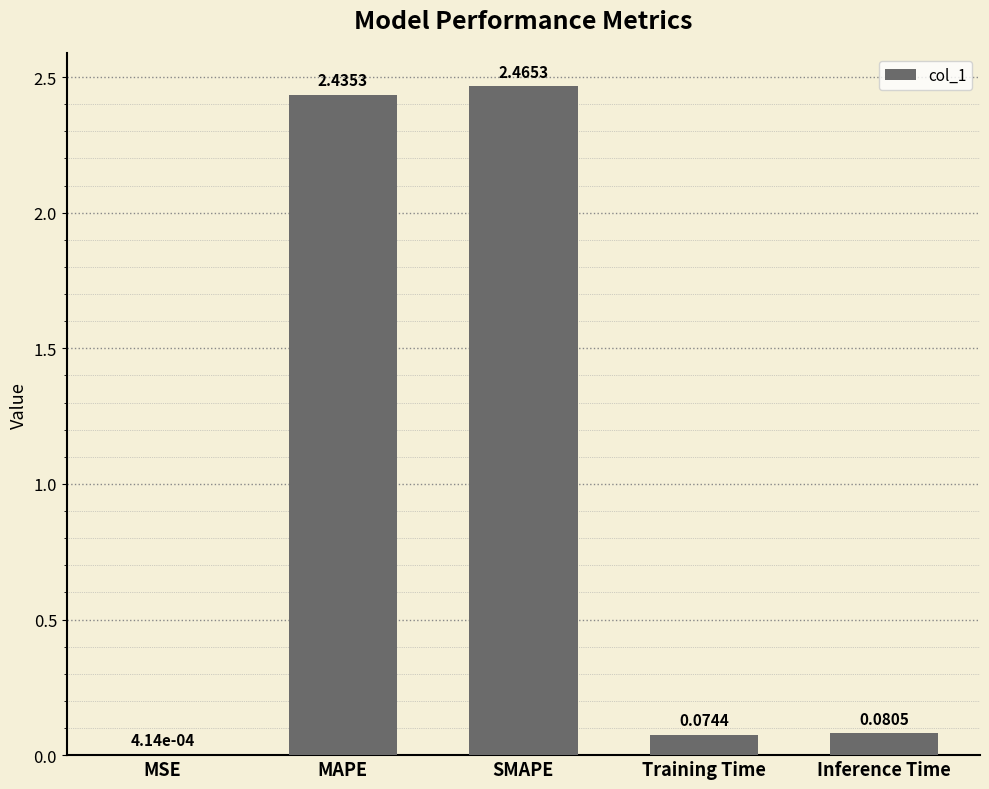

Which category has the highest value across all series?

SMAPE